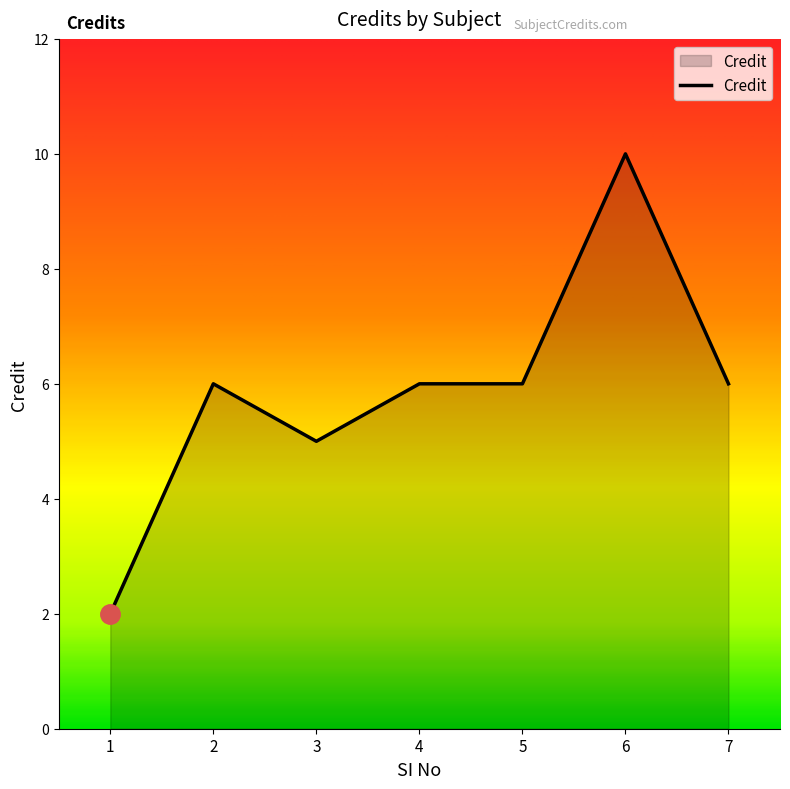

Between 1 and 7, which is larger?

7